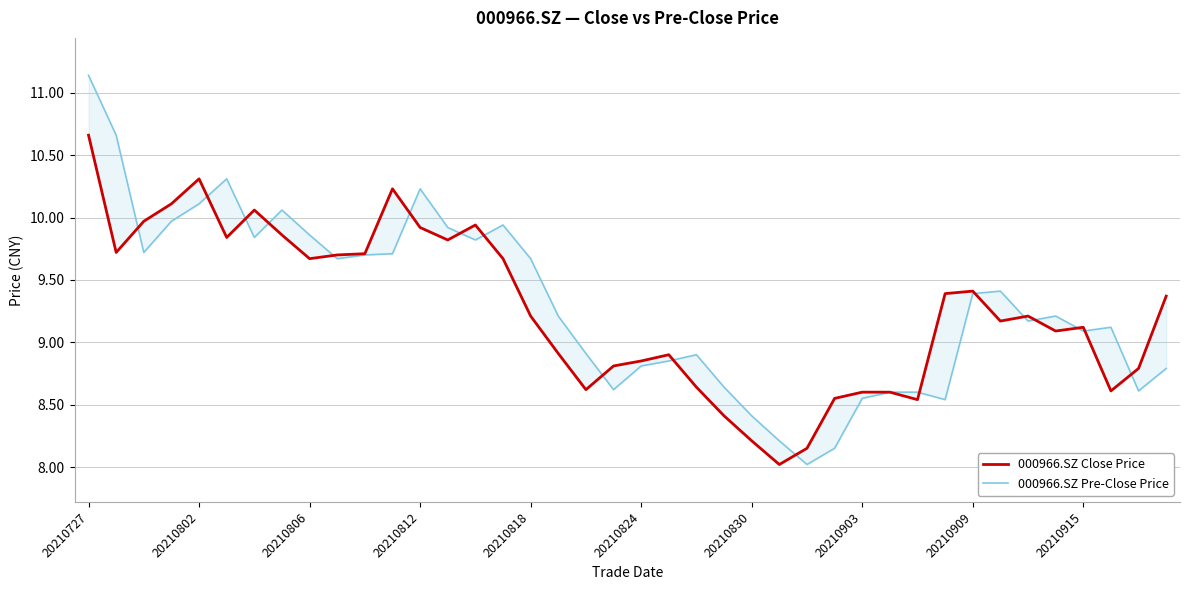

What is the total value across all series at 15?

19.6